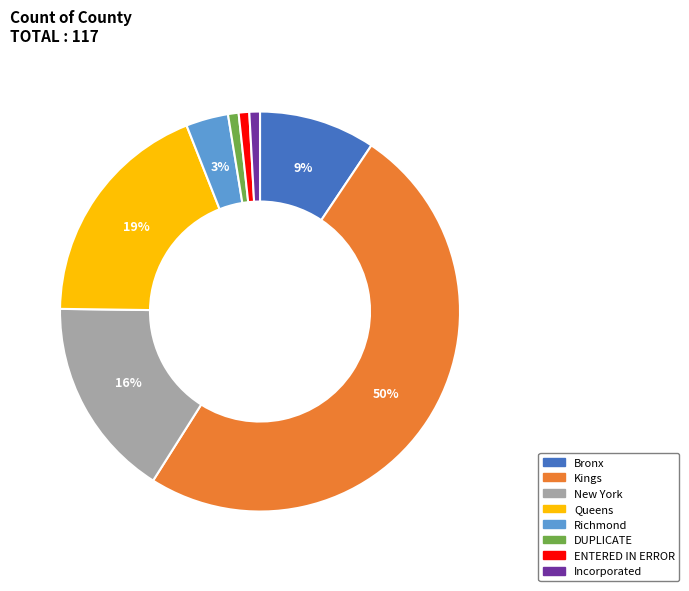

What is the ratio of the value at Kings to the value at Queens?

2.6